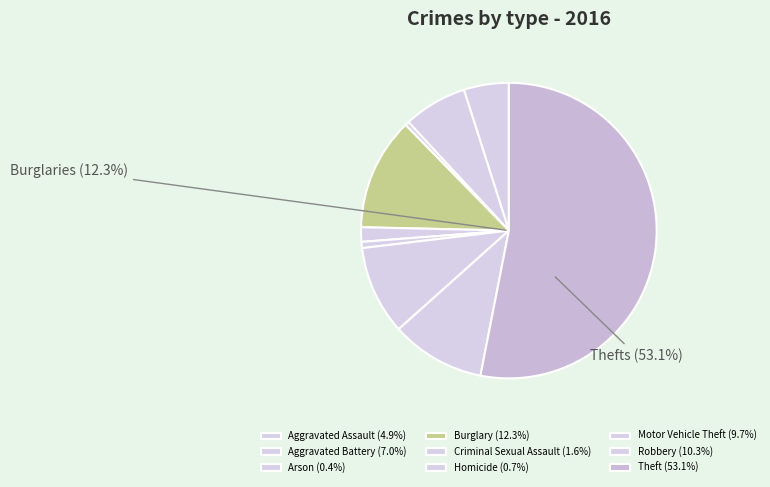

What is the smallest slice in the pie chart?

Arson